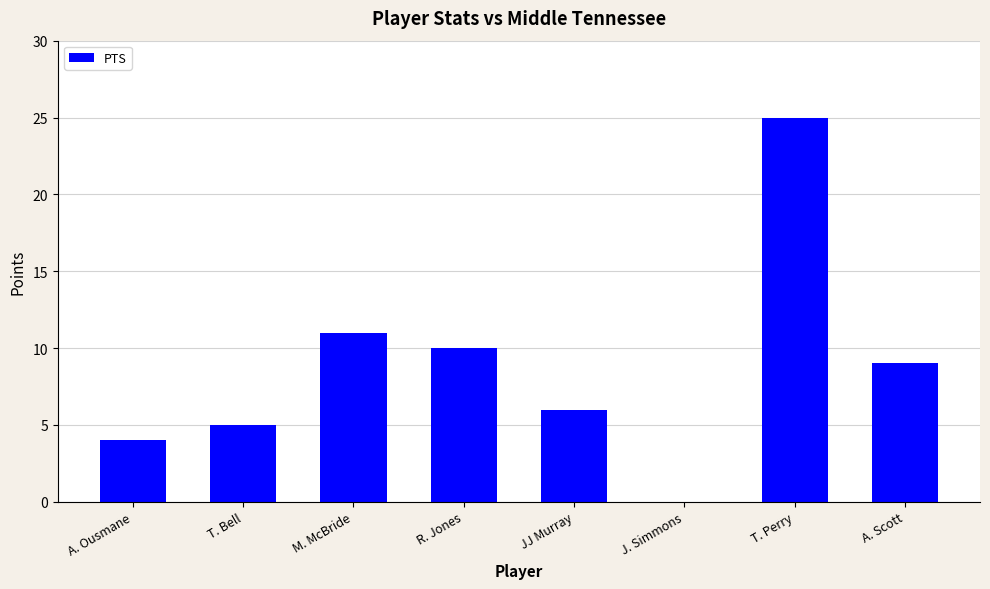

Which has a higher value, J. Simmons or T. Bell?

T. Bell